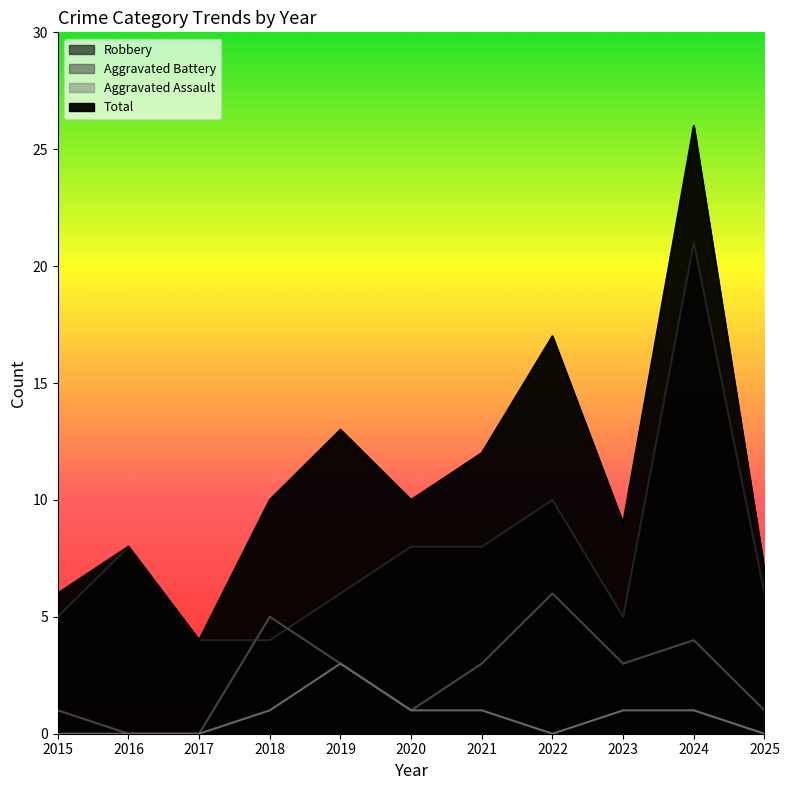

Which series changed the most between 2020 and 2024?

Total